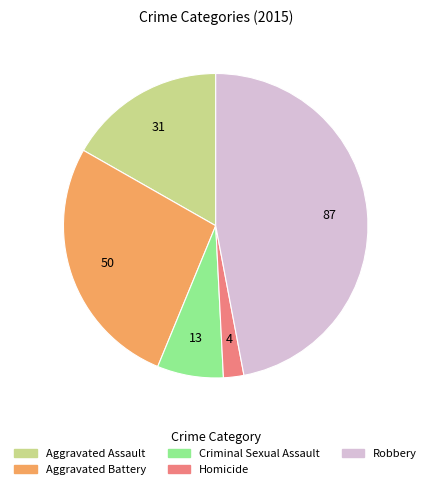

Which has a higher value, Robbery or Homicide?

Robbery